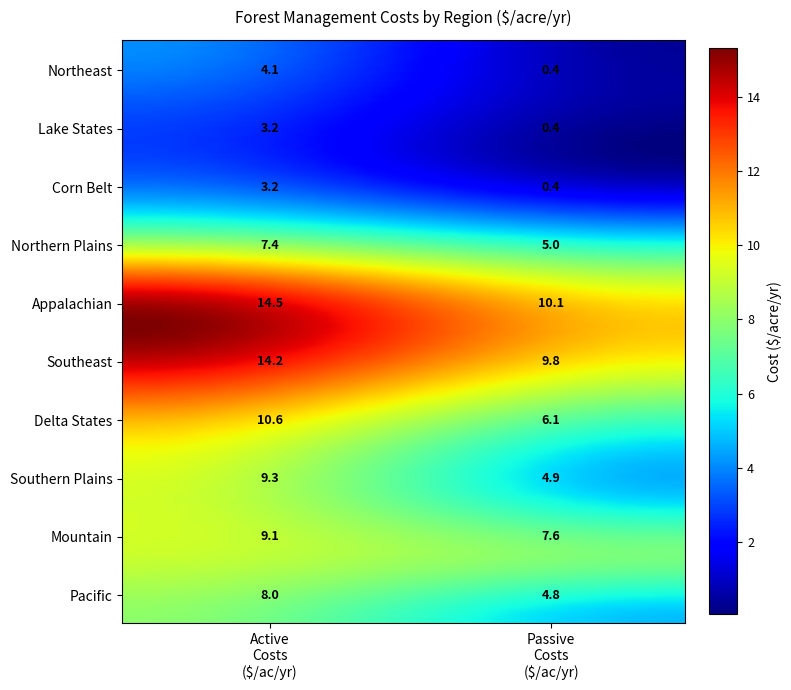

List the series in order of their peak value, highest first.

Appalachian, Southeast, Delta States, Southern Plains, Mountain, Pacific, Northern Plains, Northeast, Lake States, Corn Belt